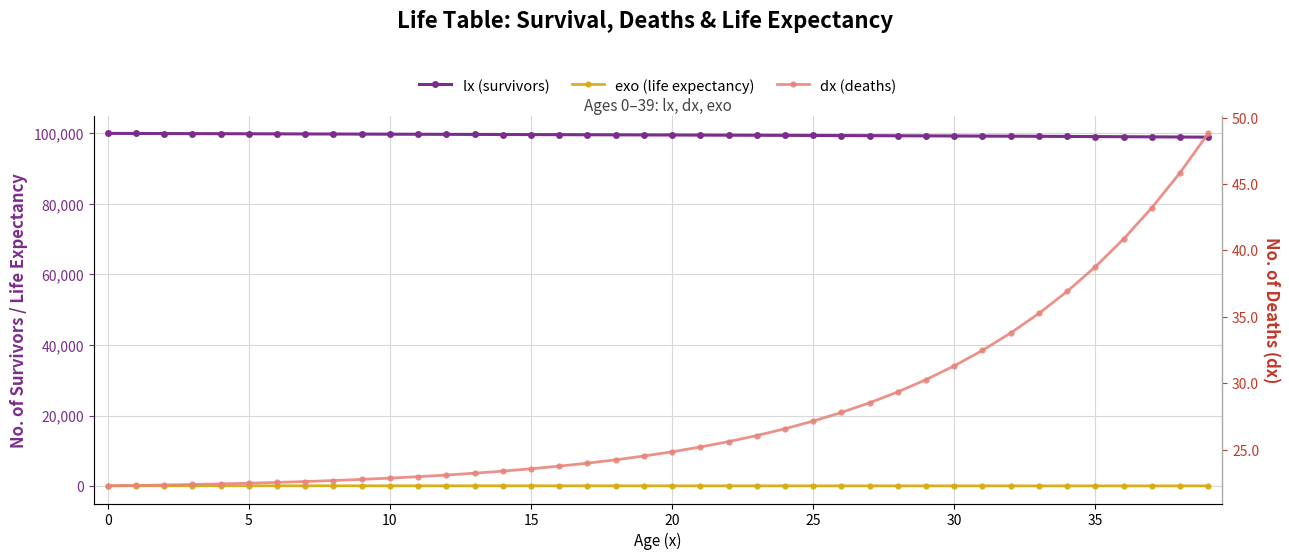

What is the label of the 27th point from the right?

13